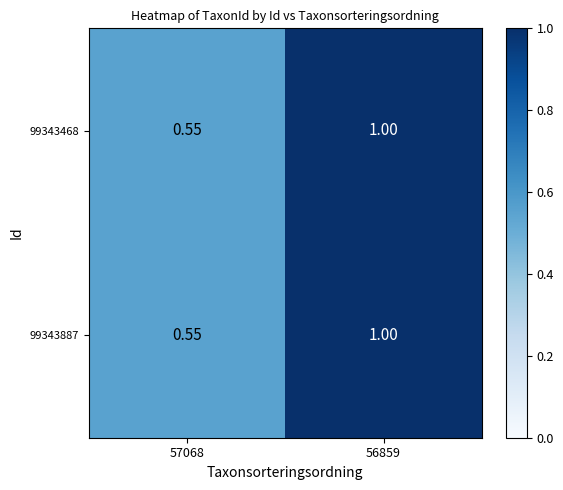

Is the value of 99343468 at 57068 greater than the value of 99343887 at 56859?

No